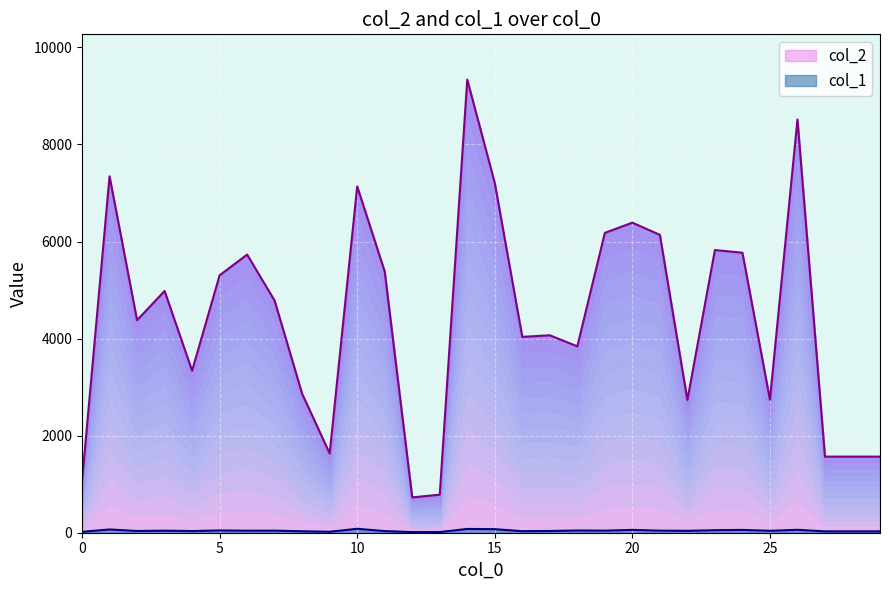

Reading left to right, extract all data points from this chart.

col_2: 1064	7343	4378	4981	3338	5304	5731	4779	2861	1633	7135	5382	728	784	9335	7205	4035	4068	3840	6178	6388	6137	2735	5824	5769	2742	8513	1568	1568	1568
col_1: 19	67	36	42	35	47	42	43	30	20	81	34	13	14	78	73	32	36	46	43	58	43	39	52	58	40	60	28	28	28